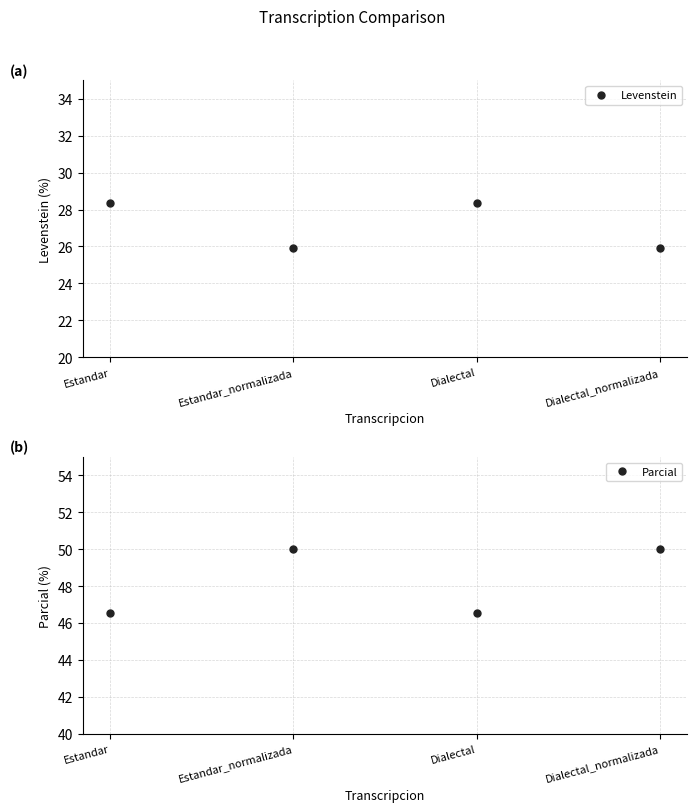

What is the difference between the highest and lowest values at Dialectal_normalizada?

24.1